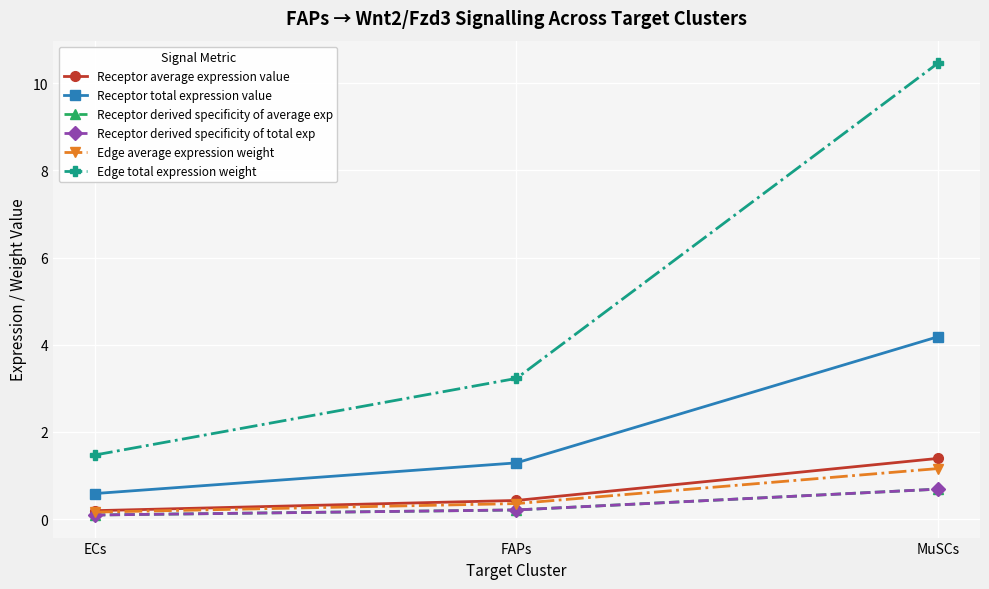

Is this an area chart (filled region under the line)?

No